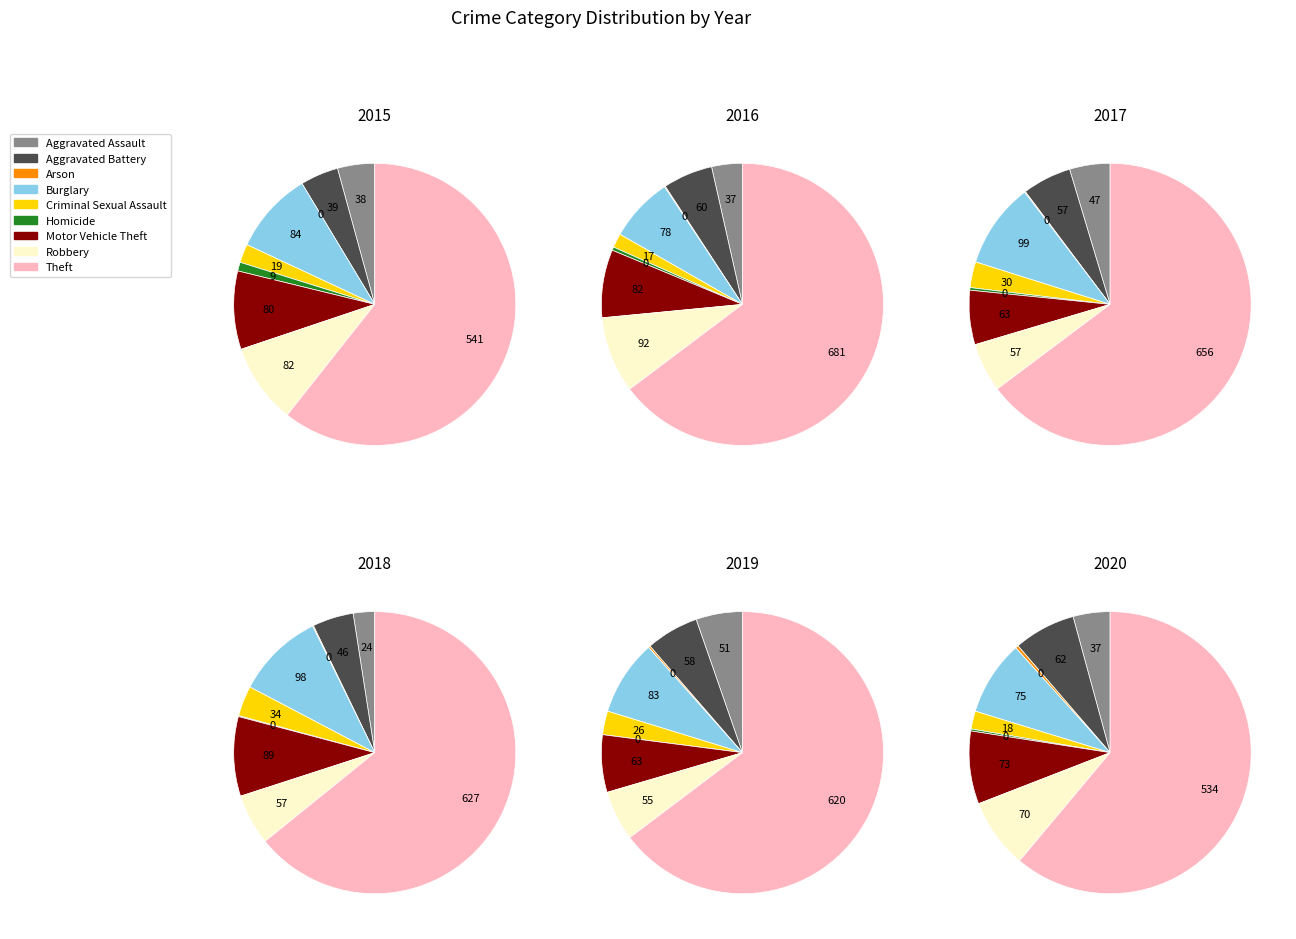

Rank the categories by value from lowest to highest.

Arson, Homicide, Criminal Sexual Assault, Aggravated Assault, Aggravated Battery, Robbery, Motor Vehicle Theft, Burglary, Theft